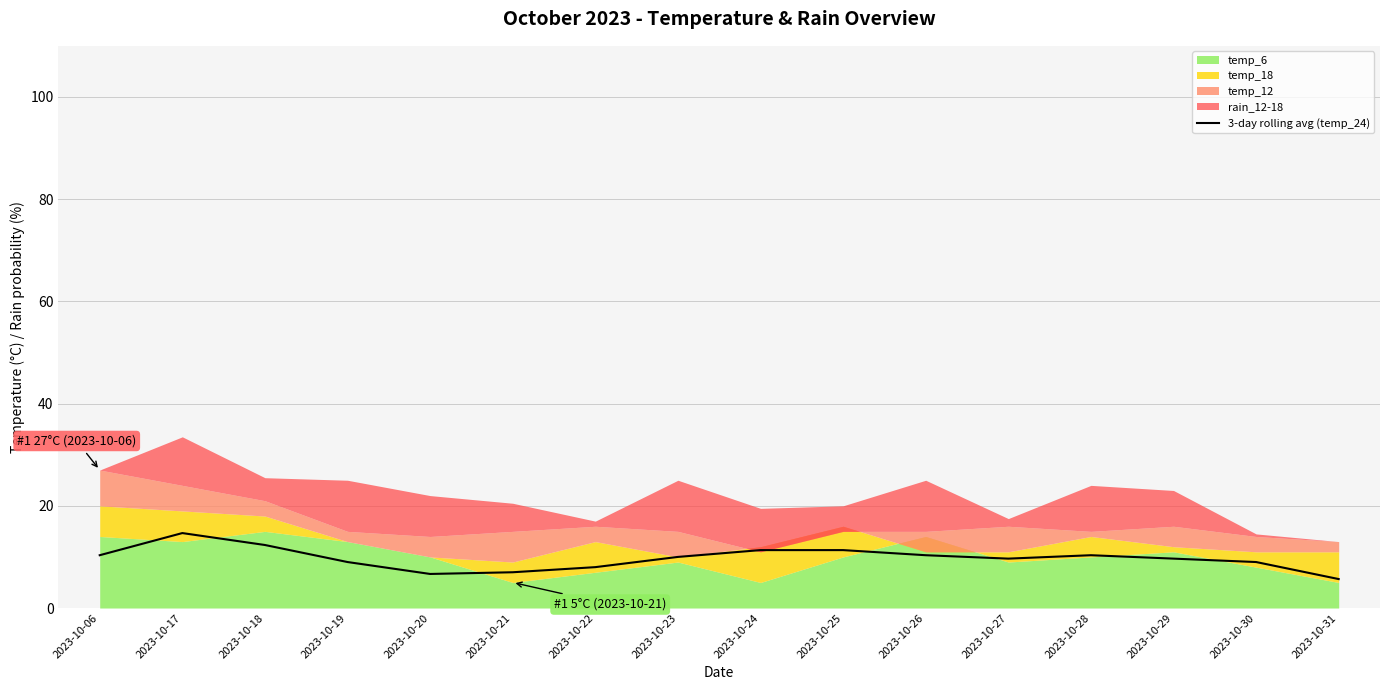

How many points are lower than both their immediate neighbors (excluding endpoints)?

2